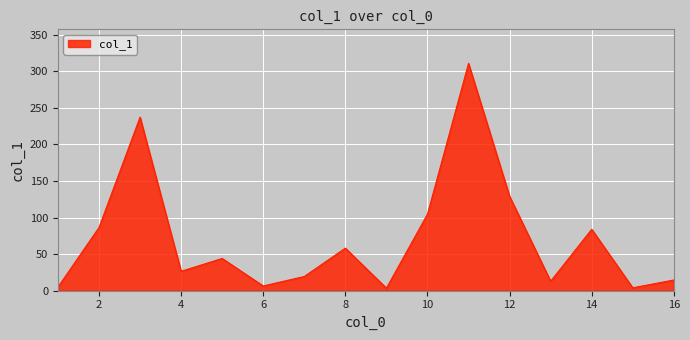

What is the sum of all values?

1145.6